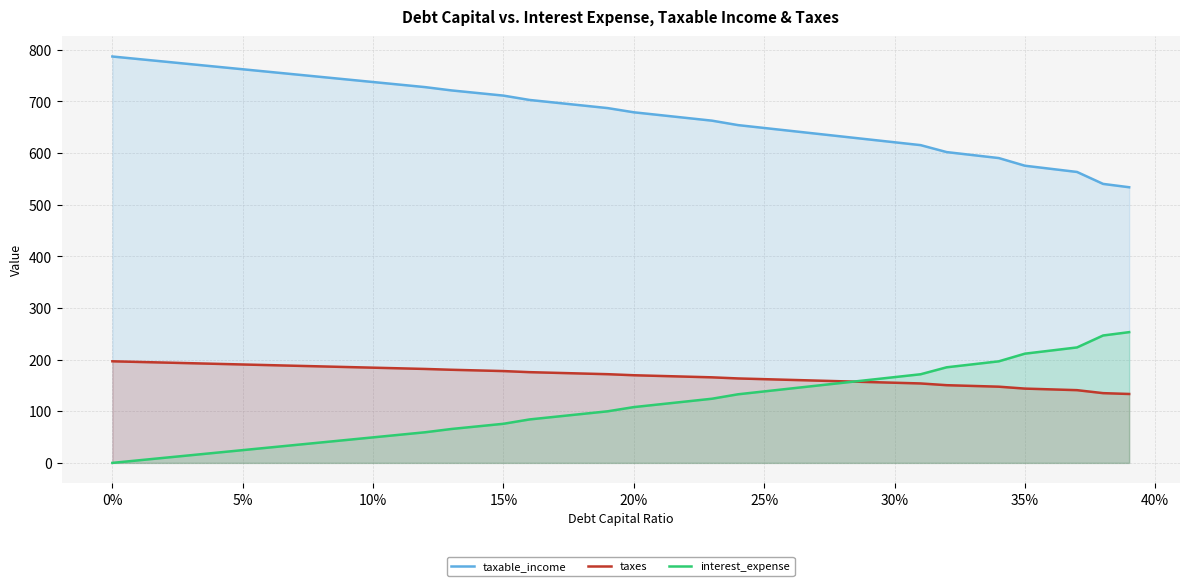

At how many categories does at least one series exceed 204?

40